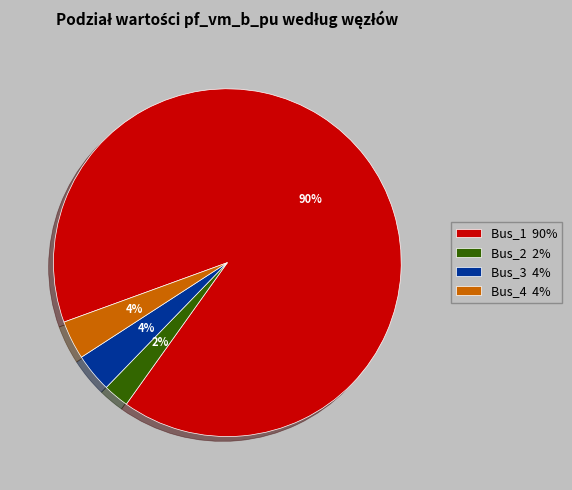

To the nearest percent, what is the difference between the largest and smallest slice percentages?

88%